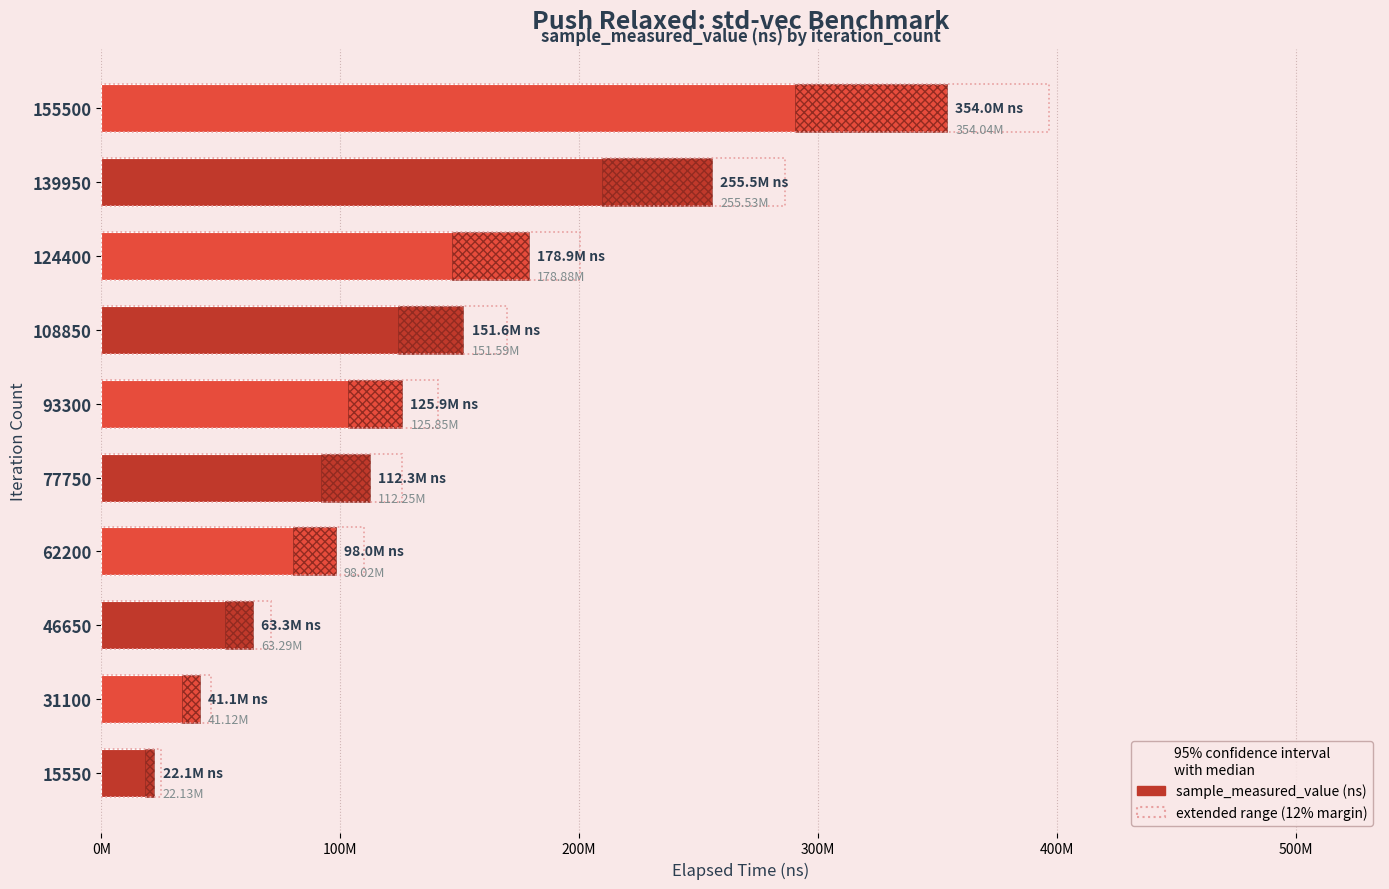

Which series has the largest total across all categories?

extended range (12% margin)